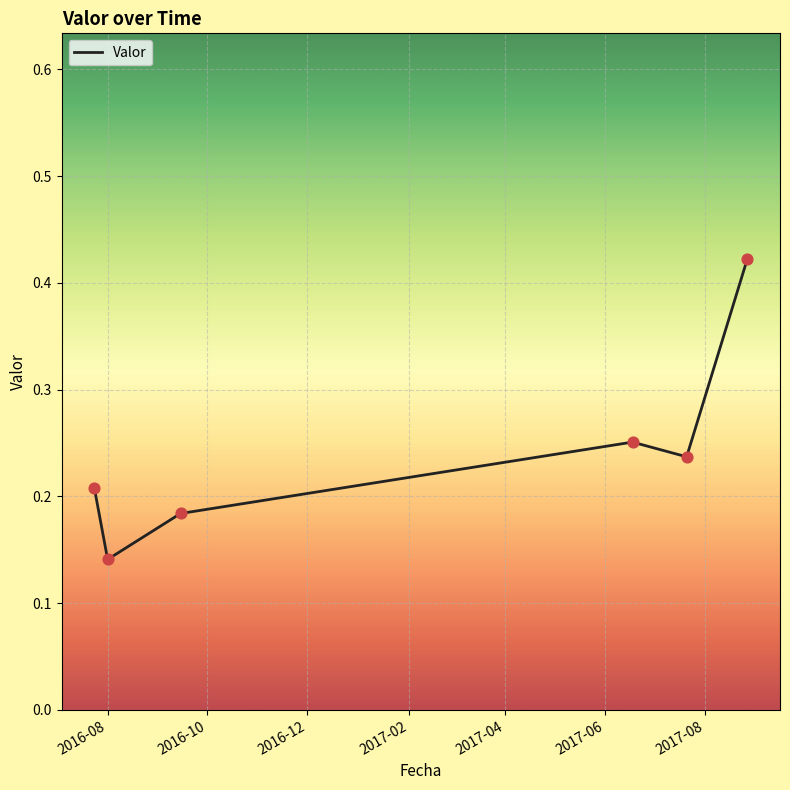

True or false: the data has more than 0 interior local peaks.

True